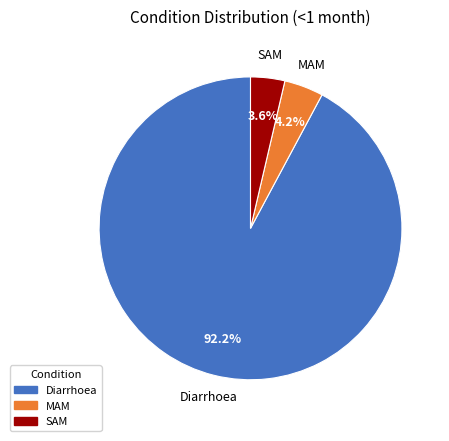

Which category has the biggest portion of the pie?

Diarrhoea